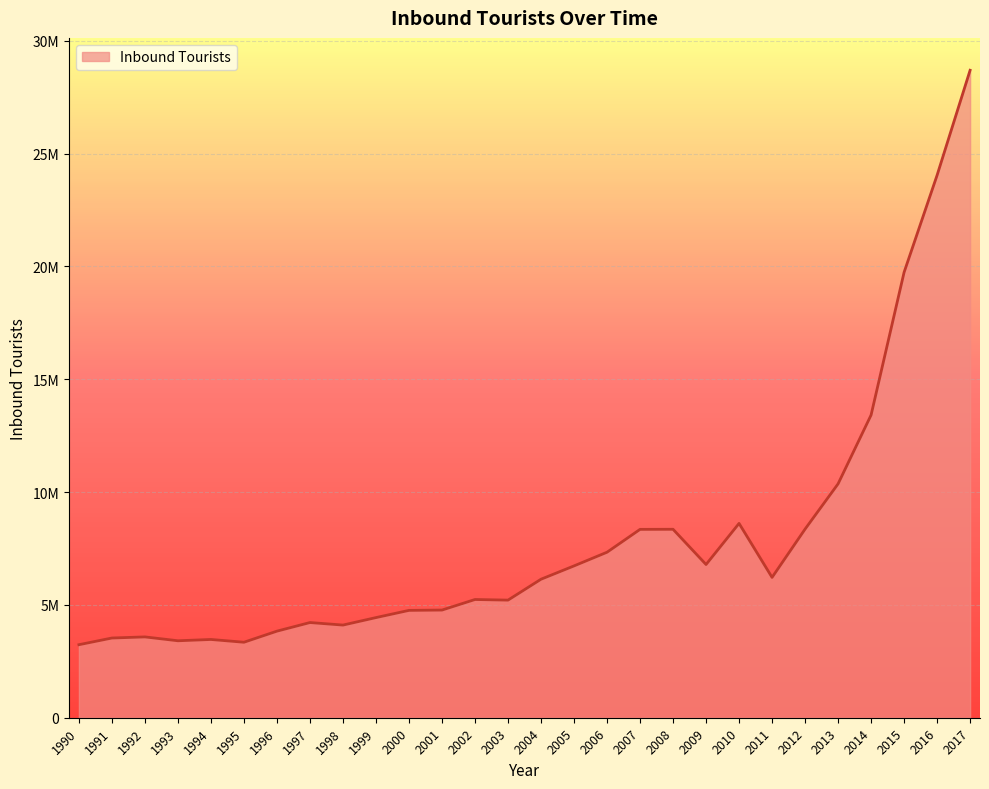

What is the maximum value shown in the chart?

28690900